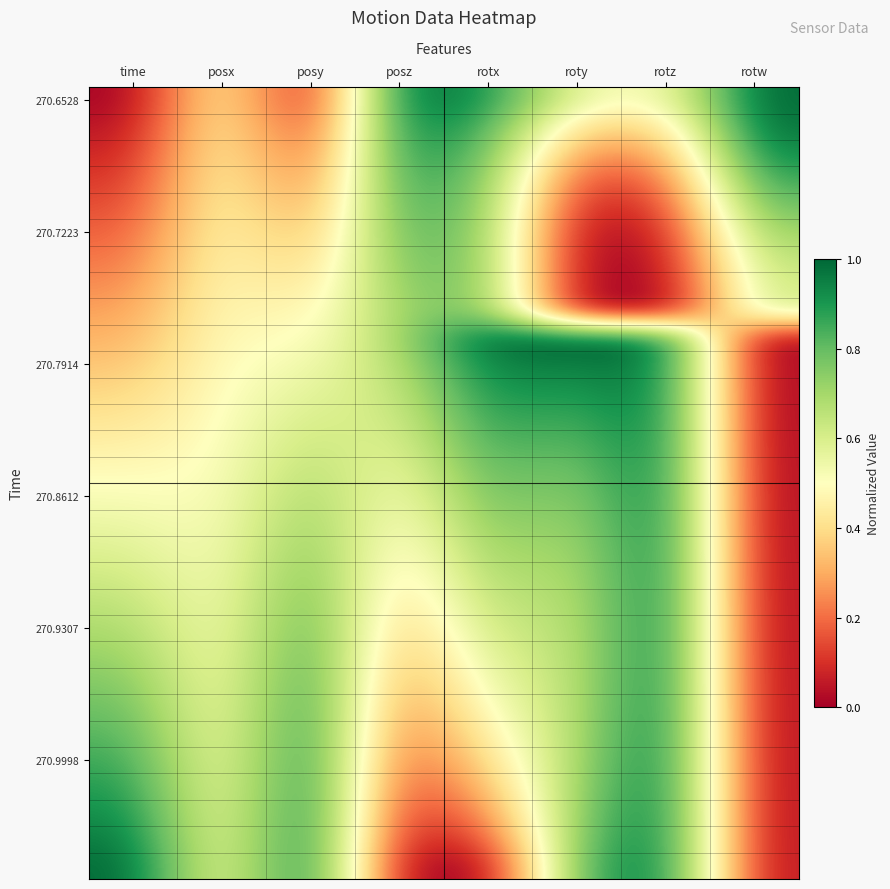

At which category does the chart reach its minimum across all series?

time